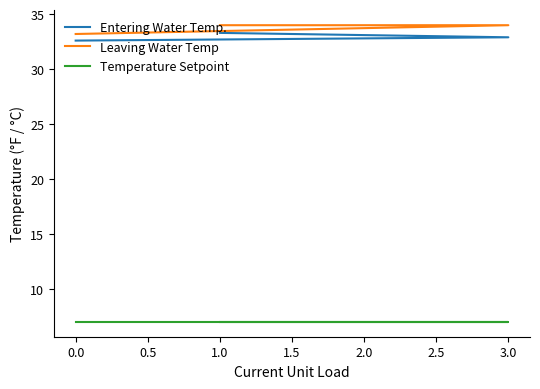

What are all the series names shown in the legend?

Entering Water Temp., Leaving Water Temp, Temperature Setpoint